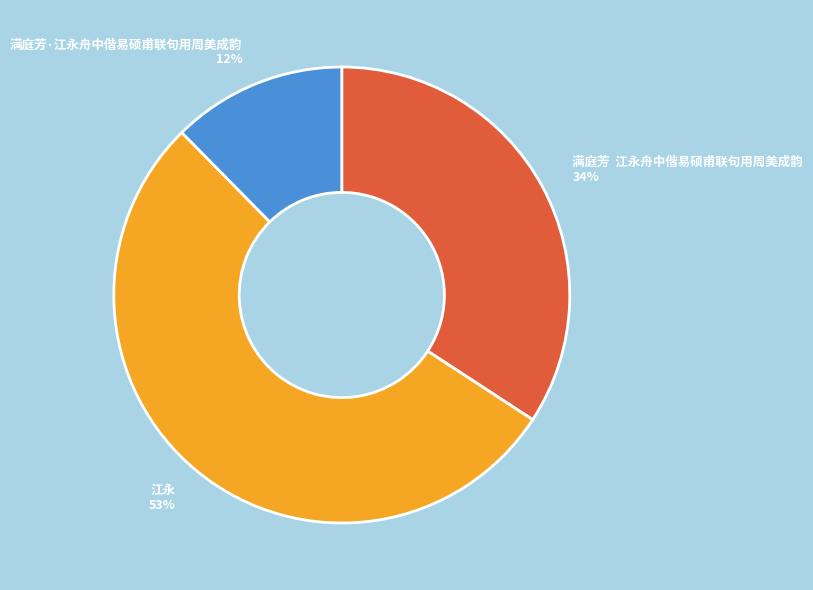

What percentage is the 满庭芳·江永舟中偕易硕甫联句用周美成韵 slice, to the nearest percent?

12%